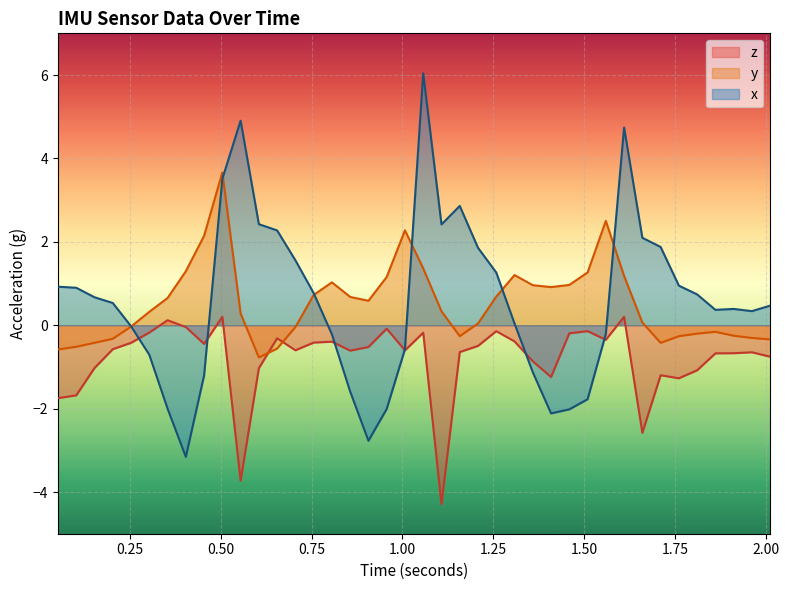

What is the smallest value displayed?

-4.3